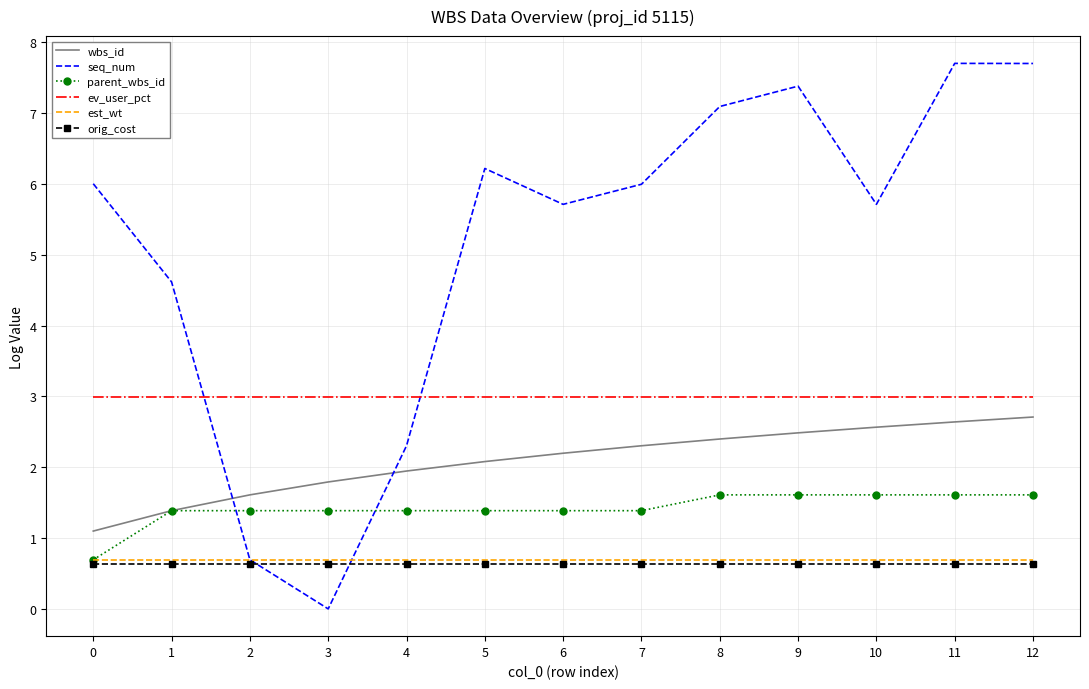

The value of parent_wbs_id at 3 is 1.4. True or false?

True